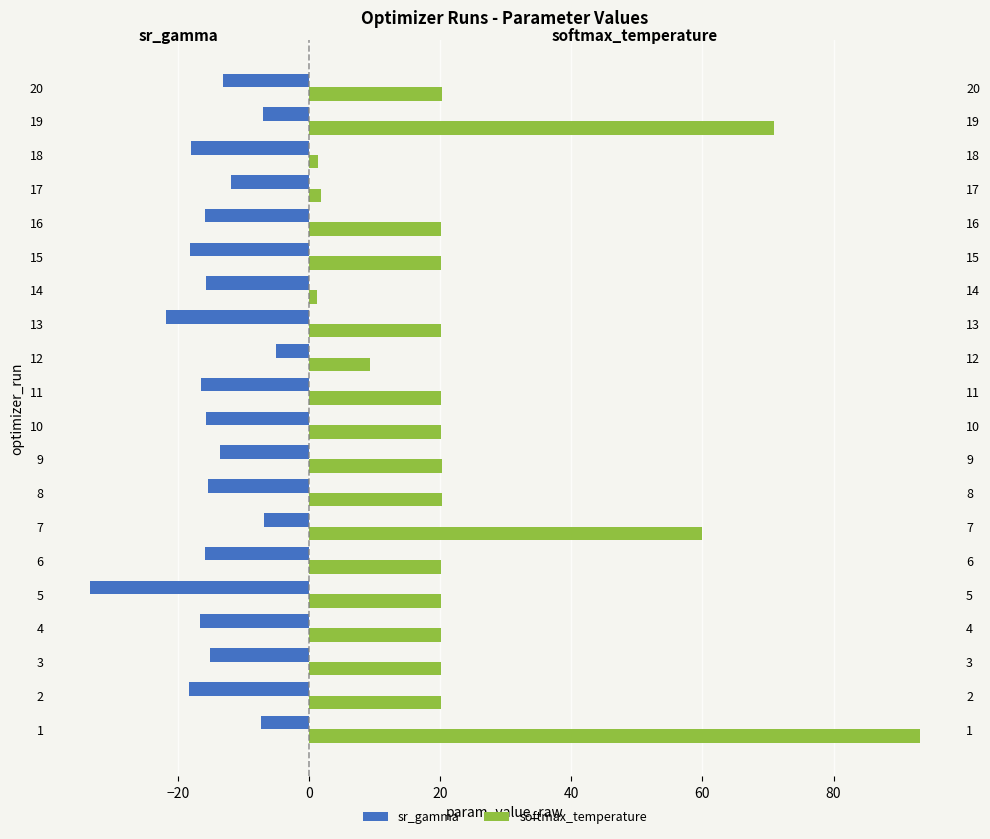

Are the bars horizontal?

Yes